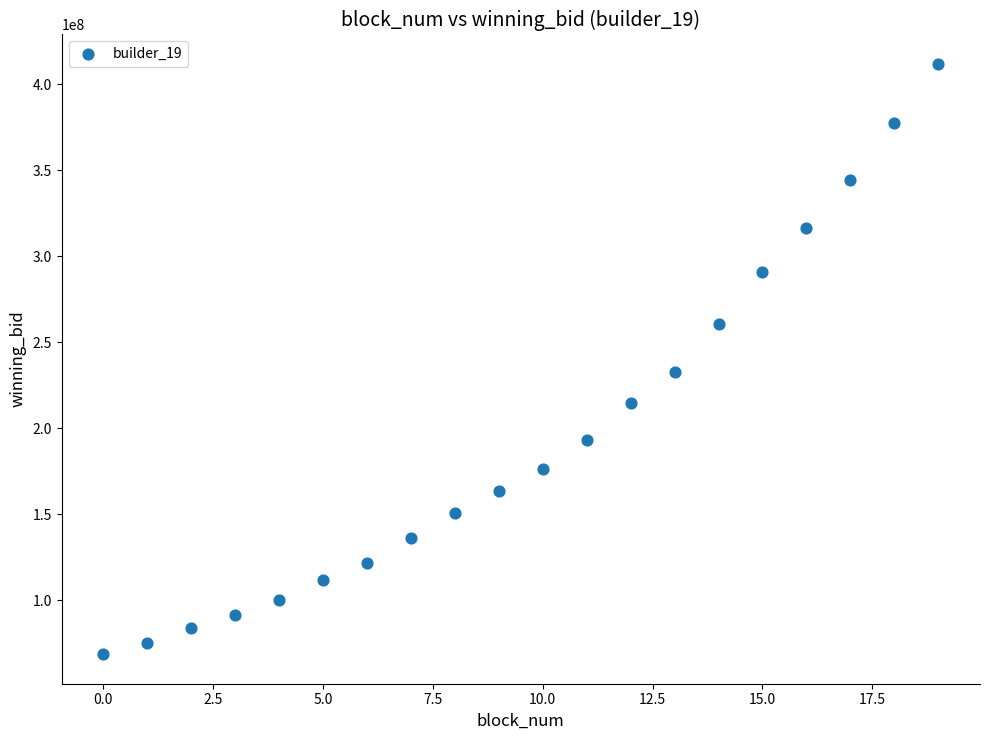

What is the range of Y values (max minus min)?

343343701.7